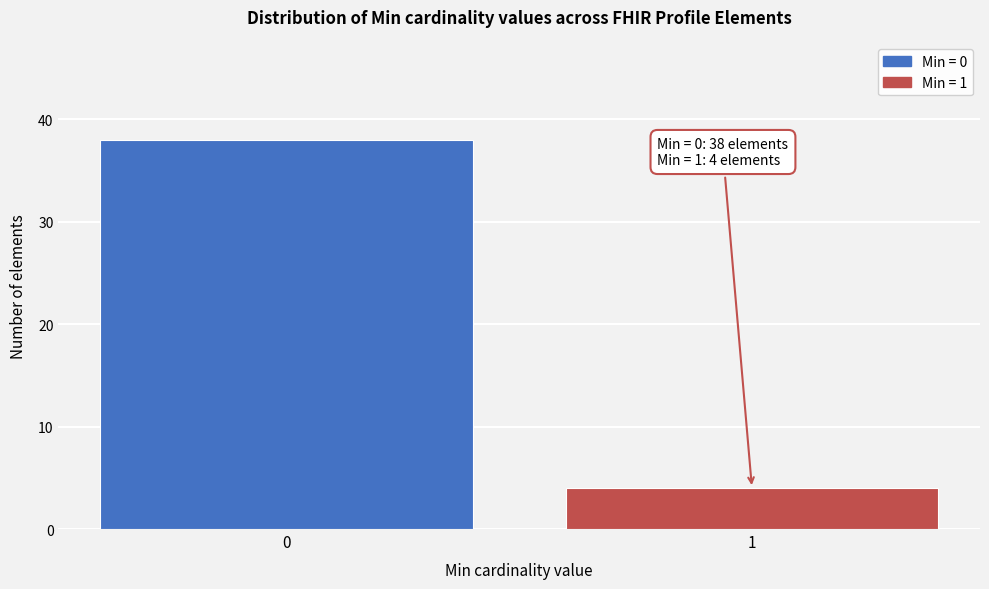

Reading left to right, extract all data points from this chart.

38	4